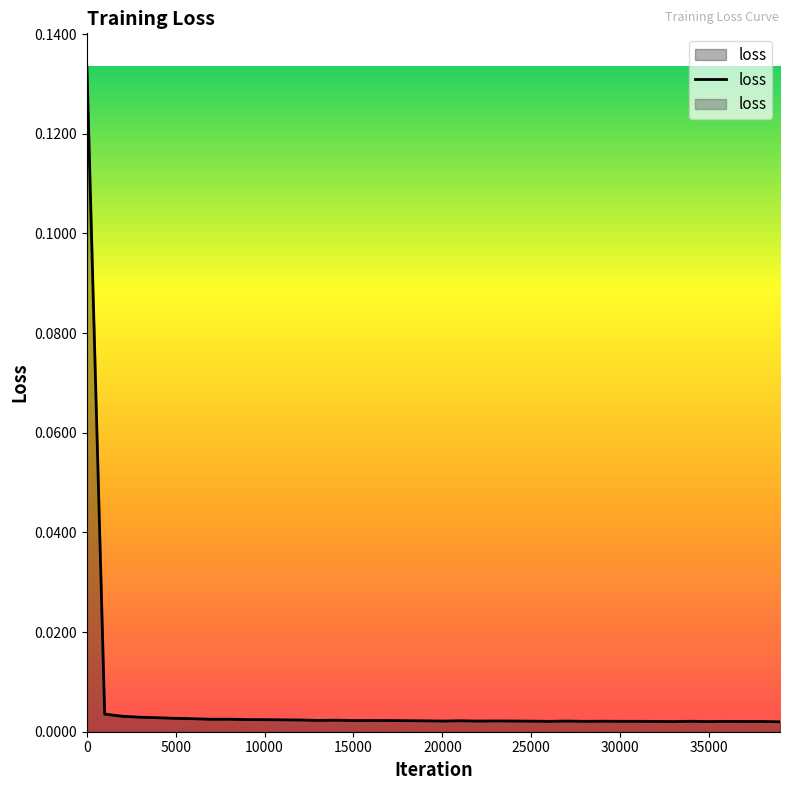

Reading left to right, list all the values displayed in this chart.

0=0.1	1000=0.0	2000=0.0	3000=0.0	4000=0.0	5000=0.0	6000=0.0	7000=0.0	8000=0.0	9000=0.0	10000=0.0	11000=0.0	12000=0.0	13000=0.0	14000=0.0	15000=0.0	16000=0.0	17000=0.0	18000=0.0	19000=0.0	20000=0.0	21000=0.0	22000=0.0	23000=0.0	24000=0.0	25000=0.0	26000=0.0	27000=0.0	28000=0.0	29000=0.0	30000=0.0	31000=0.0	32000=0.0	33000=0.0	34000=0.0	35000=0.0	36000=0.0	37000=0.0	38000=0.0	39000=0.0